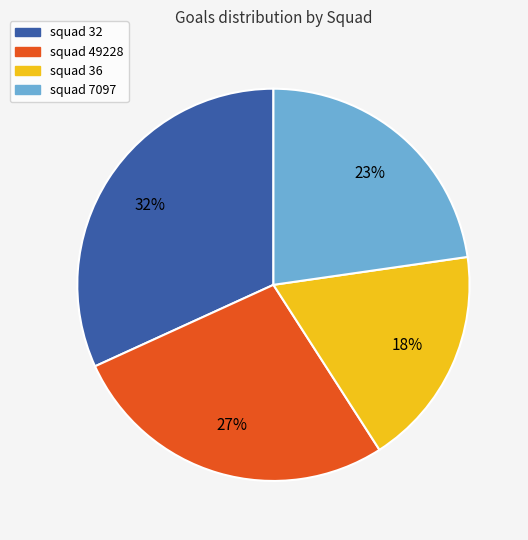

Is there a majority slice in this chart?

No